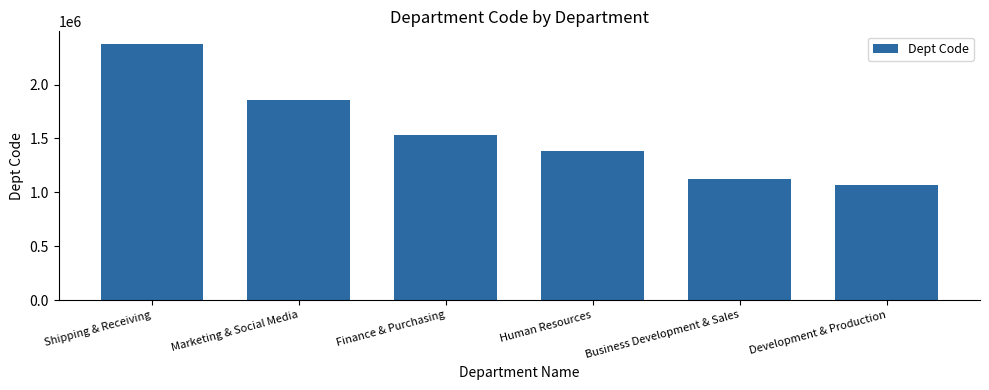

Reading left to right, extract all data points from this chart.

Shipping & Receiving=2376206	Marketing & Social Media=1857160	Finance & Purchasing=1534042	Human Resources=1380145	Business Development & Sales=1127803	Development & Production=1072335